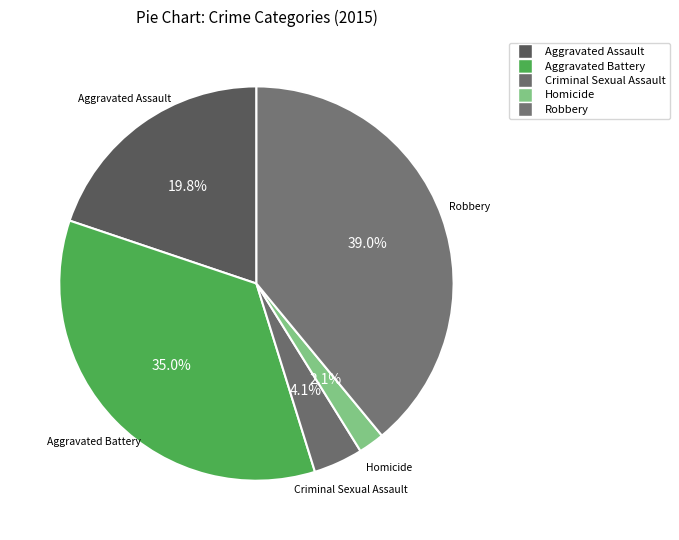

Which category has the smallest portion of the pie?

Homicide